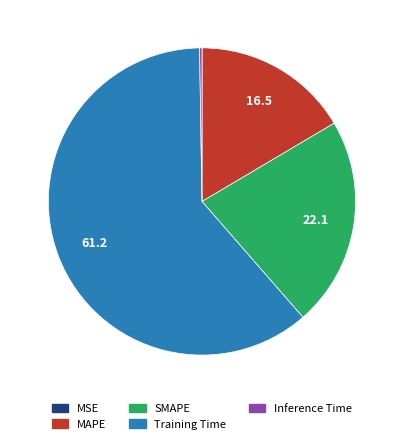

Which has a higher value, Training Time or MAPE?

Training Time